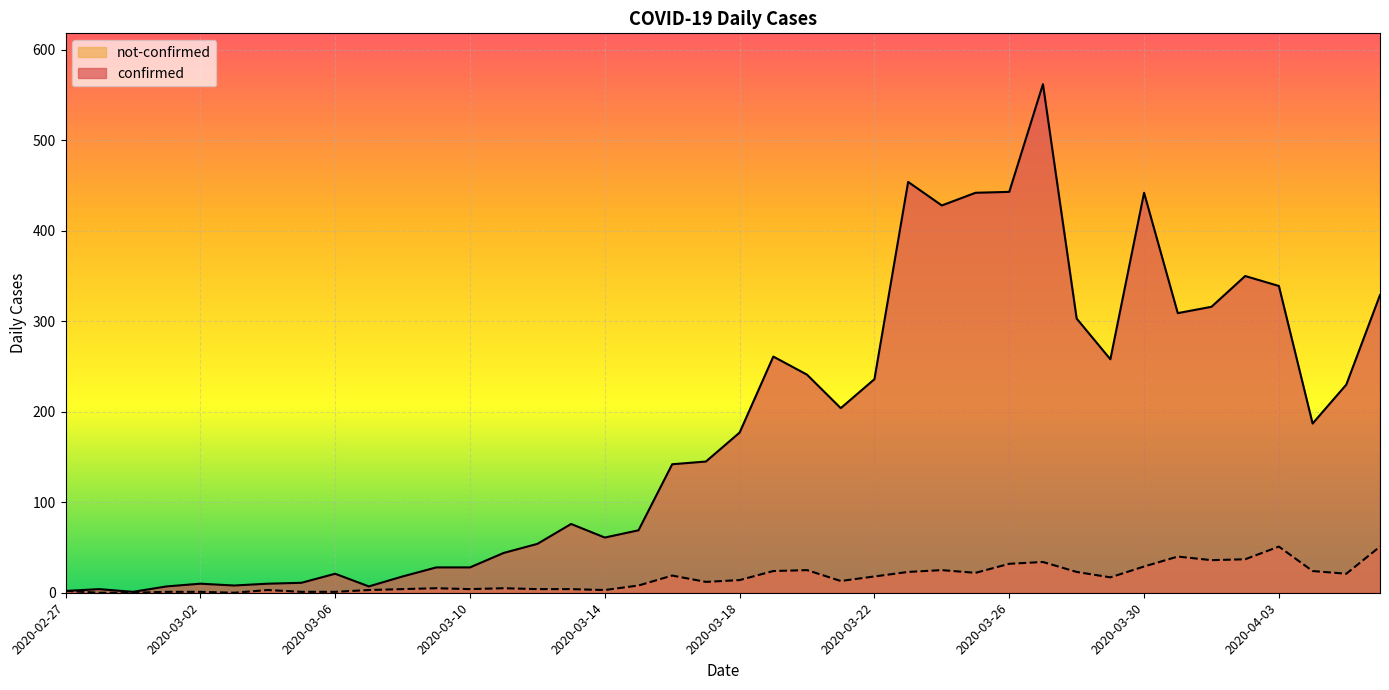

Which series has the widest spread of values?

confirmed